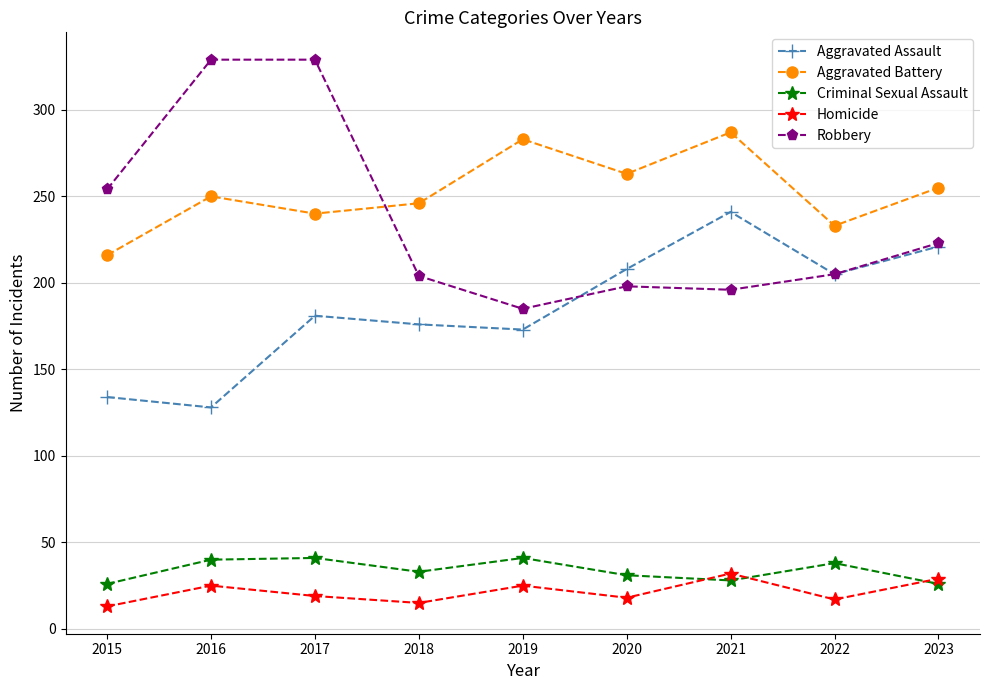

Where is Aggravated Assault nearest to the value 184?

2017